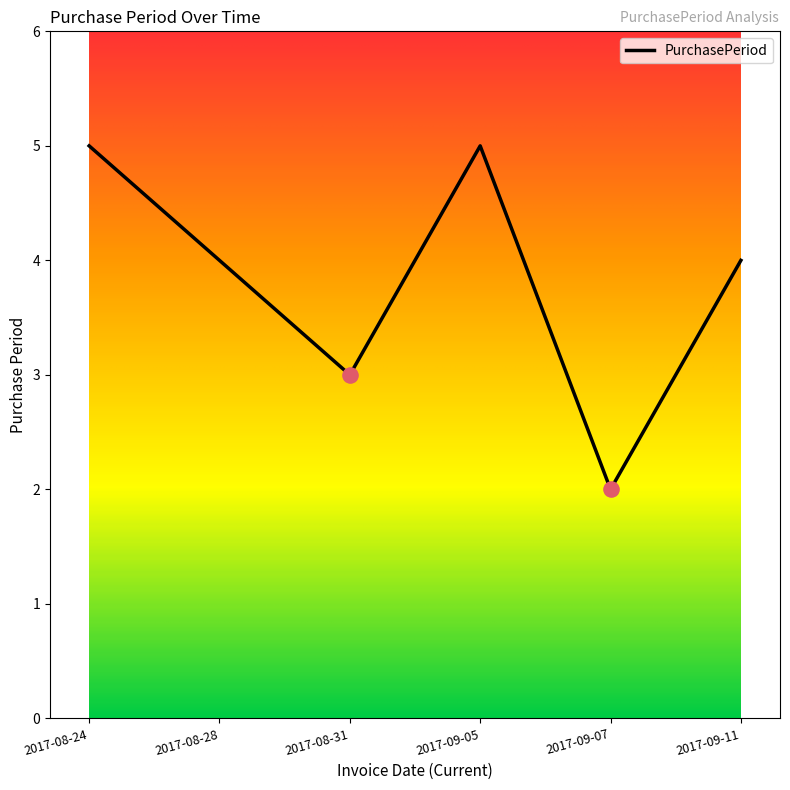

What is the ratio of the value at 2017-09-05 to the value at 2017-08-24?

1.0